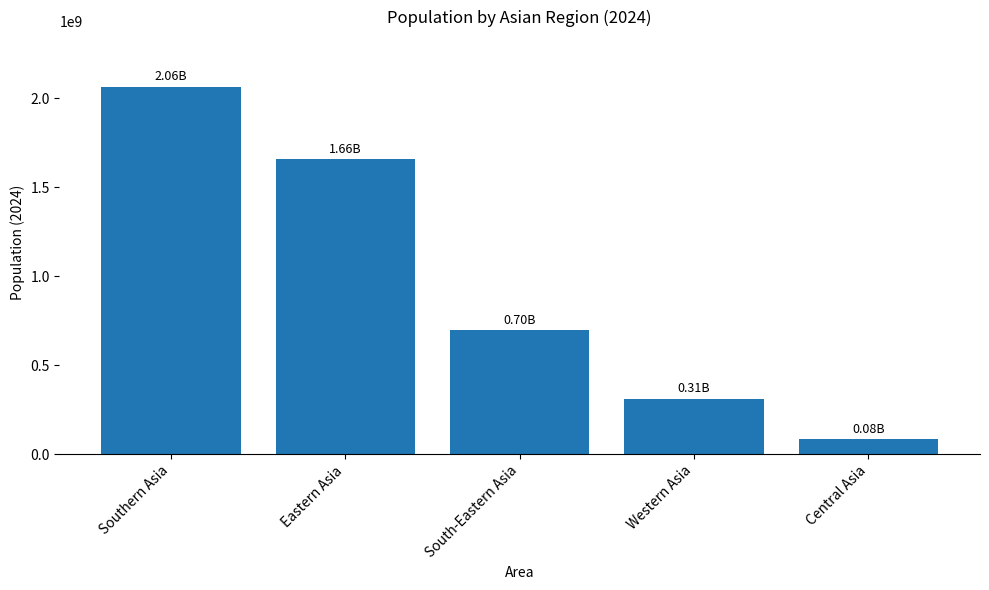

Reading left to right, list all the values displayed in this chart.

2064056491	1656115405	695149428	309350818	82225865